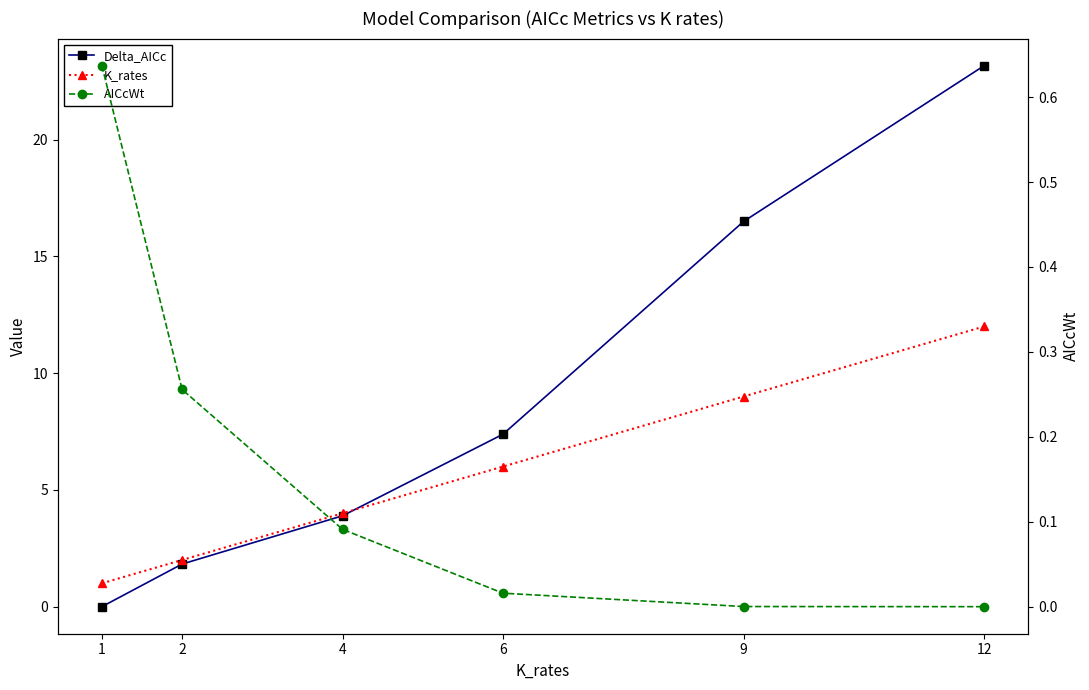

Reading right to left, transcribe all the data shown in this chart.

Delta_AICc: 23.2	16.5	7.4	3.9	1.8	0.0
K_rates: 12.0	9.0	6.0	4.0	2.0	1.0
AICcWt: 0.0	0.0	0.0	0.1	0.3	0.6